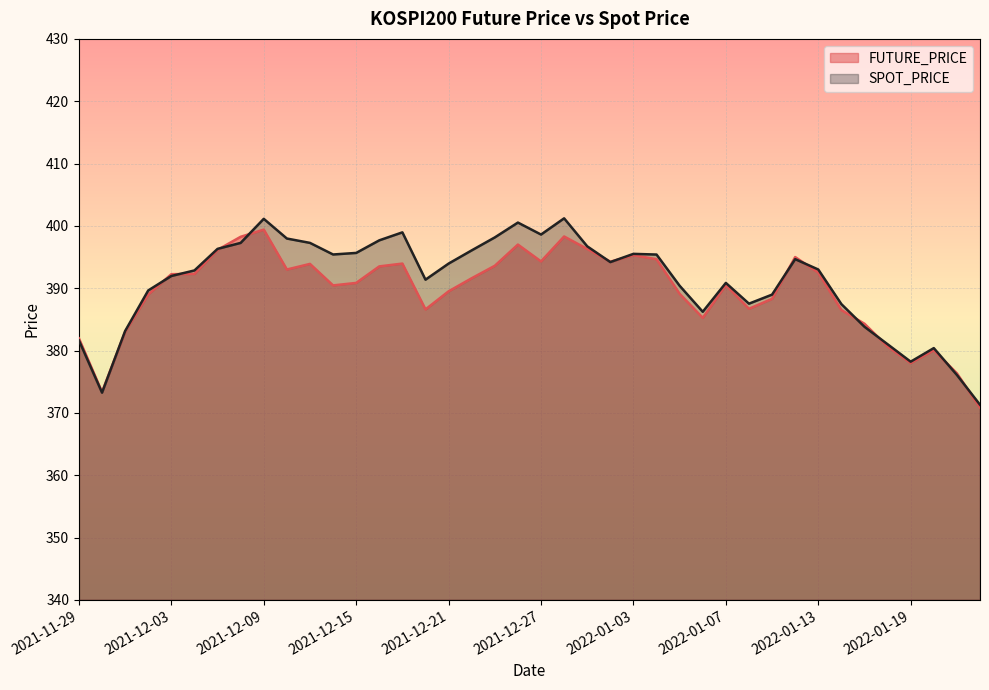

How many lines are shown in the chart?

2